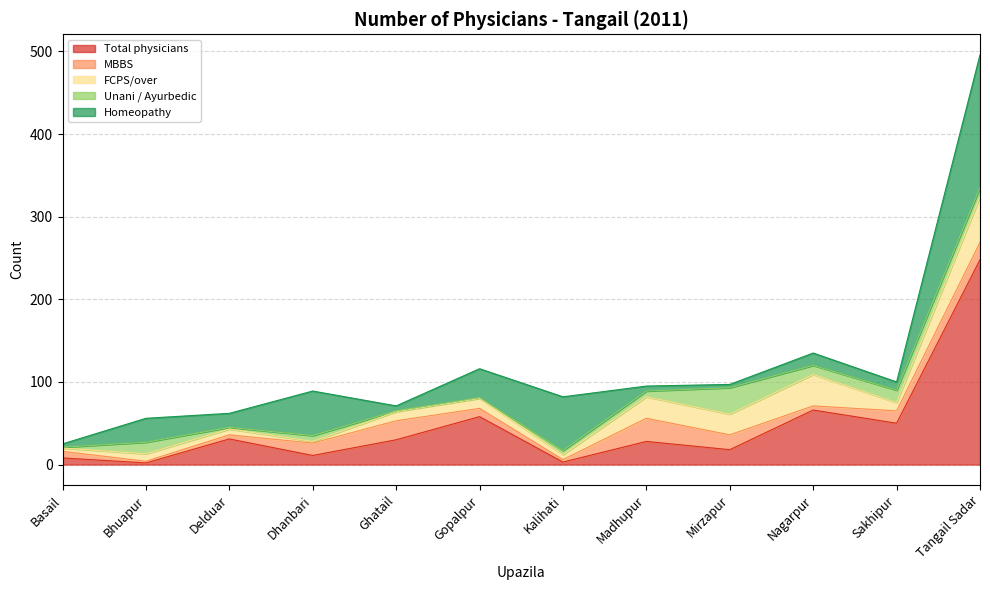

Between Nagarpur and Bhuapur, which is larger?

Nagarpur